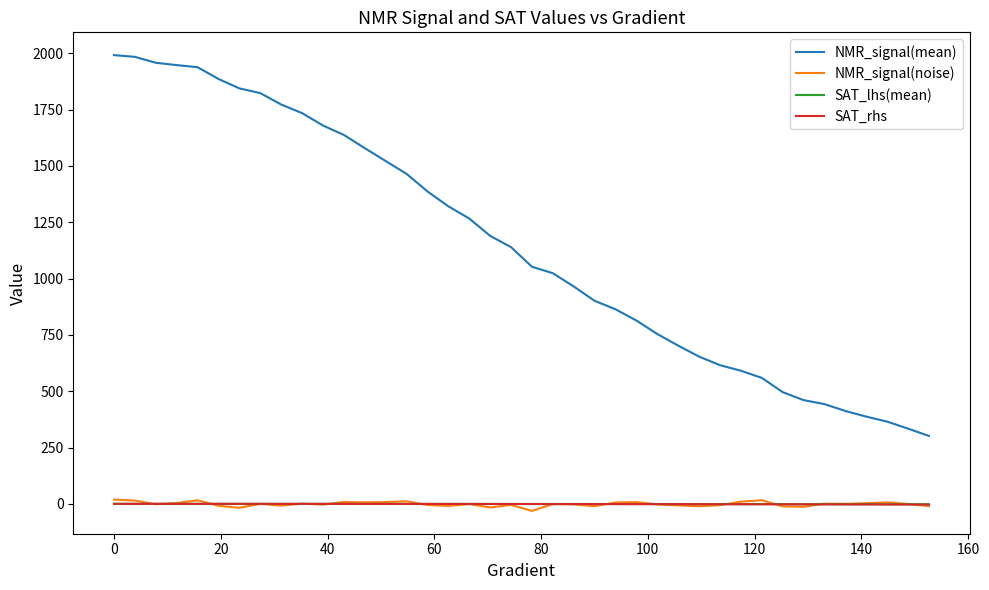

What is the minimum value for NMR_signal(mean)?

301.5